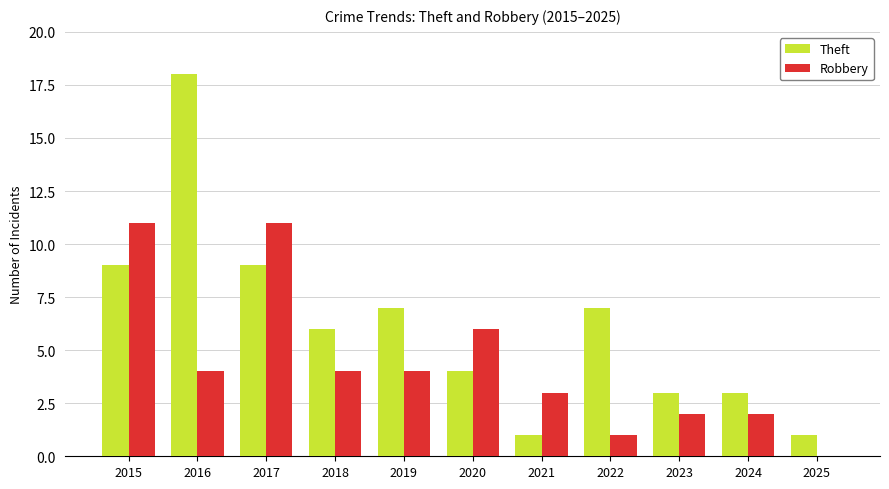

Which series changed the most between 2018 and 2025?

Theft